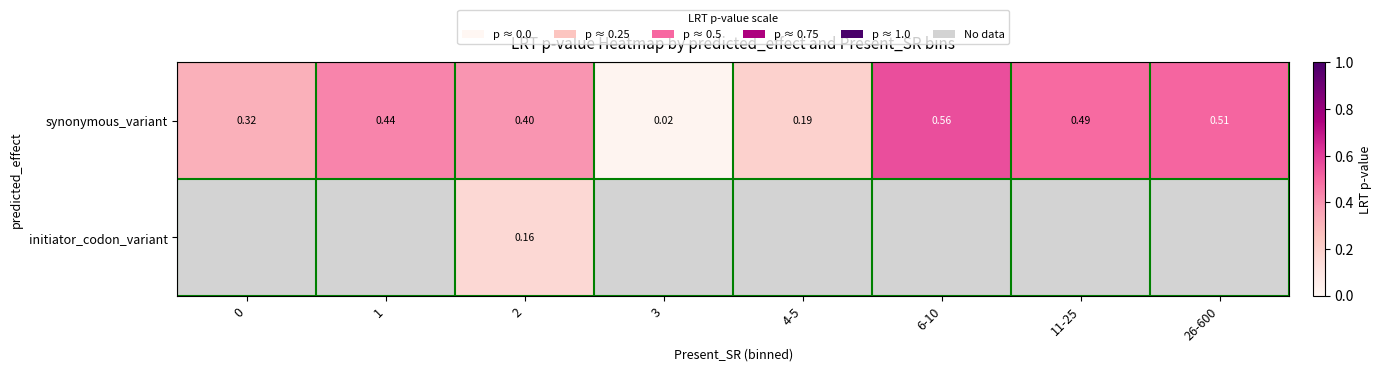

The synonymous_variant series shows 0.5 at 26-600. True or false?

True